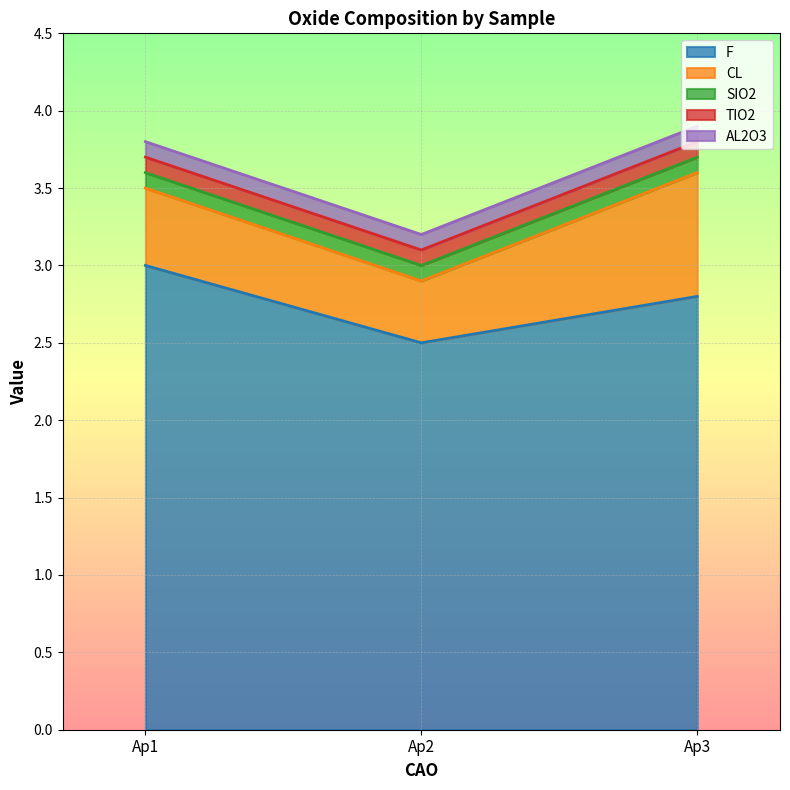

What is the difference between the maximum and second lowest values in the F series?

0.2